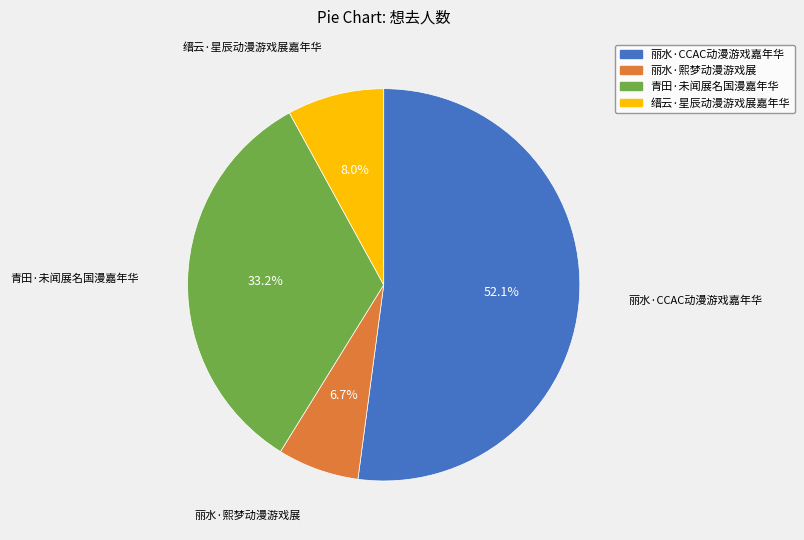

Is it true that 青田·未闻展名国漫嘉年华 is 44% of the pie?

False